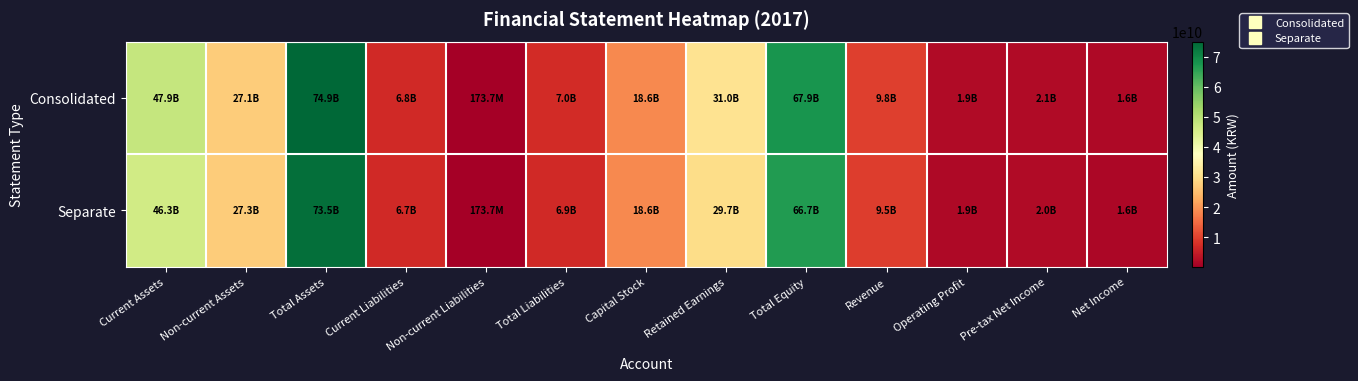

Reading left to right, extract all data points from this chart.

Consolidated: Current Assets=47878993594	Non-current Assets=27061012685	Total Assets=74940006279	Current Liabilities=6835945107	Non-current Liabilities=173679500	Total Liabilities=7009624607	Capital Stock=18557633500	Retained Earnings=30961902126	Total Equity=67930381672	Revenue=9770717156	Operating Profit=1926487992	Pre-tax Net Income=2102135100	Net Income=1640317632
Separate: Current Assets=46254720691	Non-current Assets=27280222789	Total Assets=73534943480	Current Liabilities=6695808229	Non-current Liabilities=173679500	Total Liabilities=6869487729	Capital Stock=18557633500	Retained Earnings=29741994185	Total Equity=66665455751	Revenue=9500287490	Operating Profit=1850851117	Pre-tax Net Income=2034670279	Net Income=1579996165